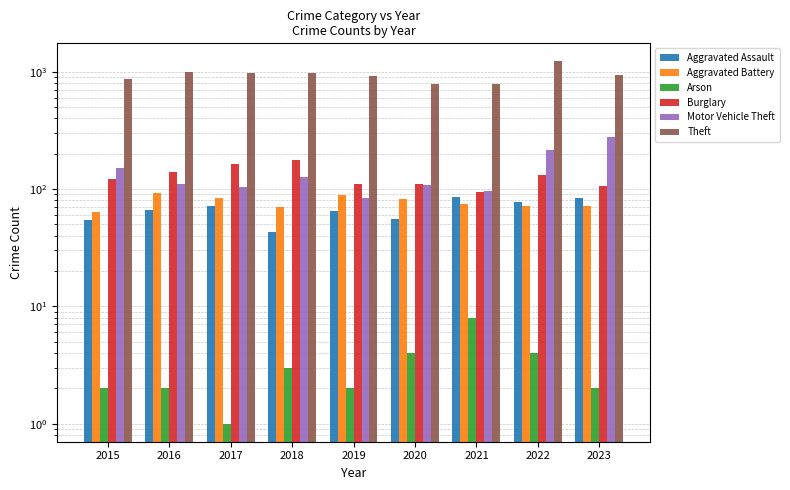

How many data points in Aggravated Battery are above 75?

4